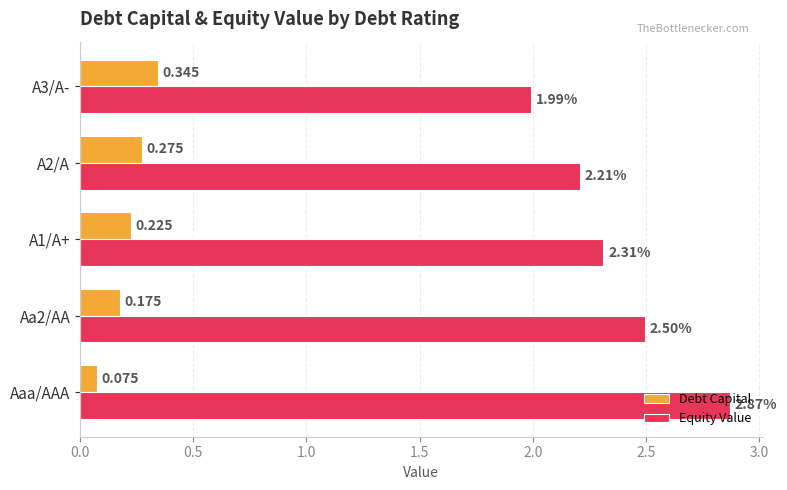

Rank the series by their average value, from highest to lowest.

Equity Value, Debt Capital